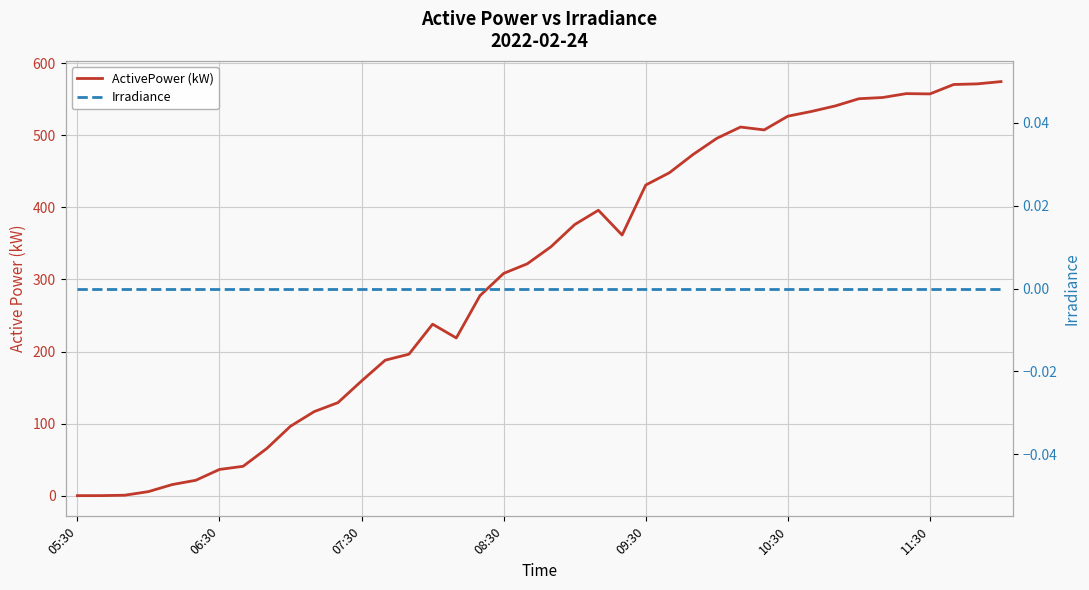

What is the difference between the highest and lowest values at 15?

237.9